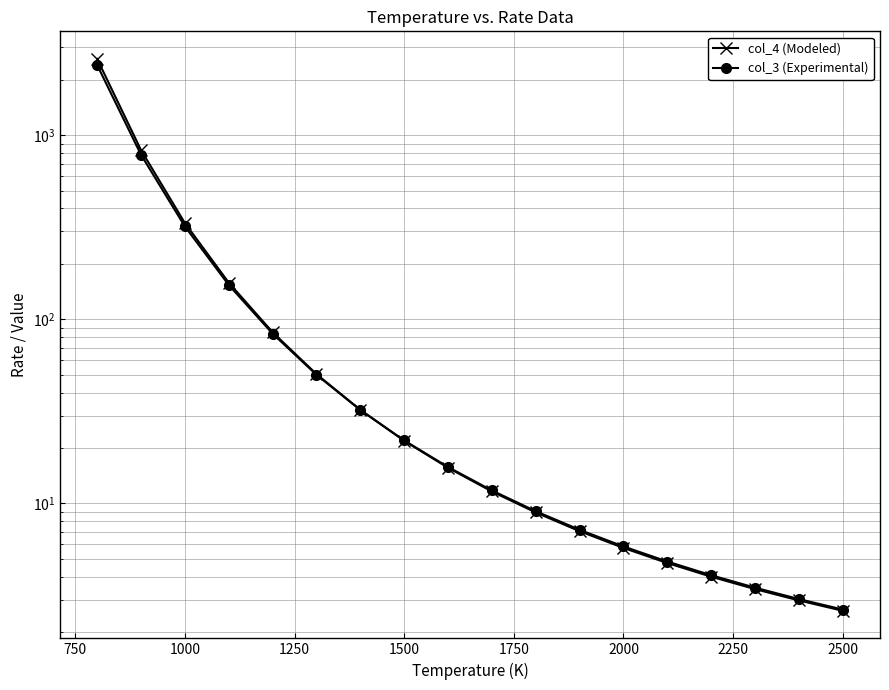

Reading left to right, list all the values displayed in this chart.

col_4 (Modeled): 2598.3	830.2	333.4	158.2	85.1	50.4	32.2	21.9	15.6	11.6	8.9	7.1	5.7	4.7	4.0	3.4	3.0	2.6
col_3 (Experimental): 2406.5	783.2	319.6	153.7	83.6	50.0	32.2	22.0	15.8	11.8	9.1	7.2	5.8	4.8	4.1	3.5	3.0	2.6